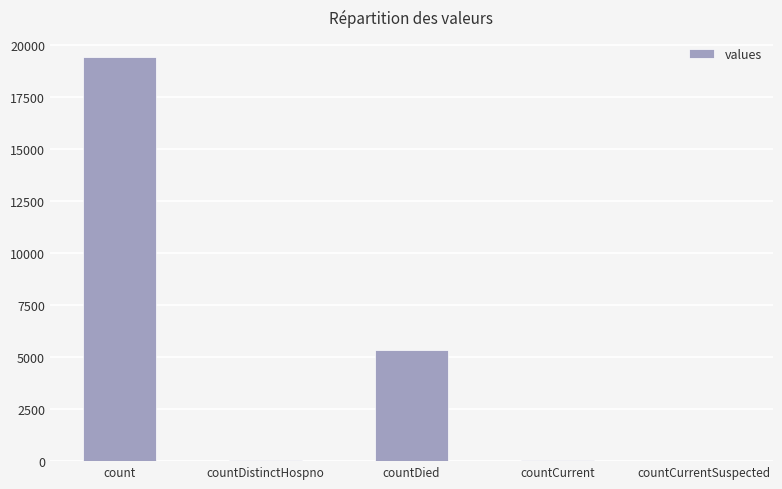

How many distinct data groups are displayed?

1